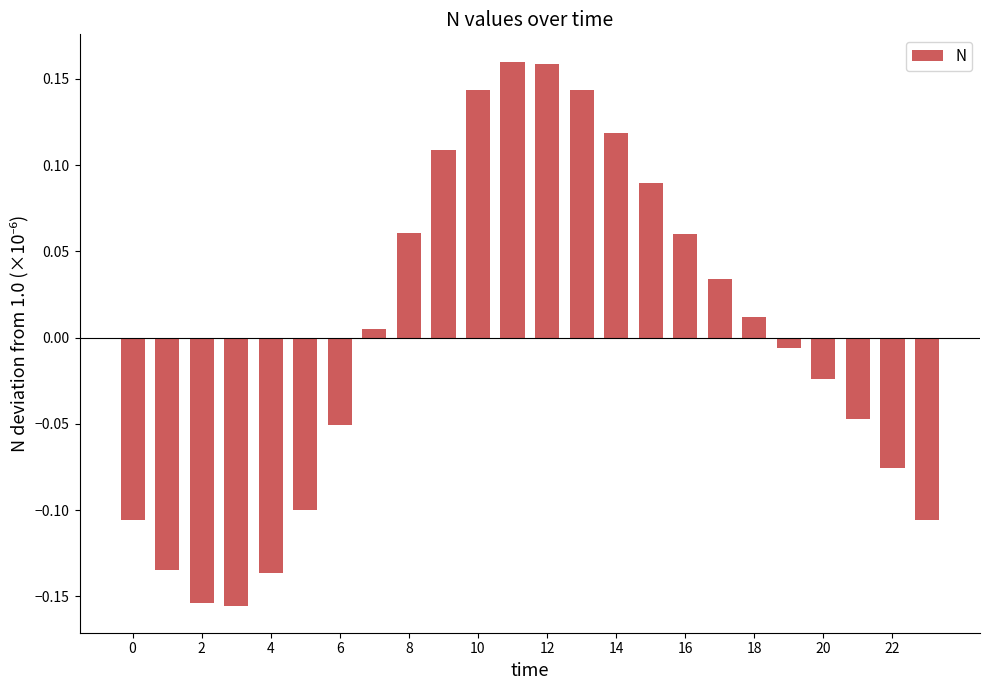

What is the difference between the maximum and minimum values?

0.3